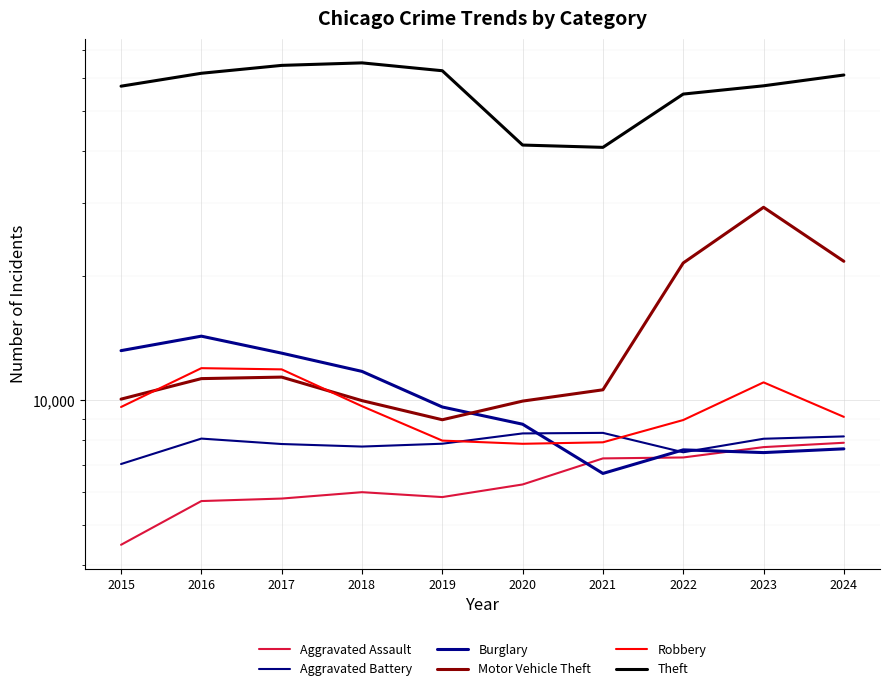

True or false: Robbery and Aggravated Assault intersect in this chart.

False